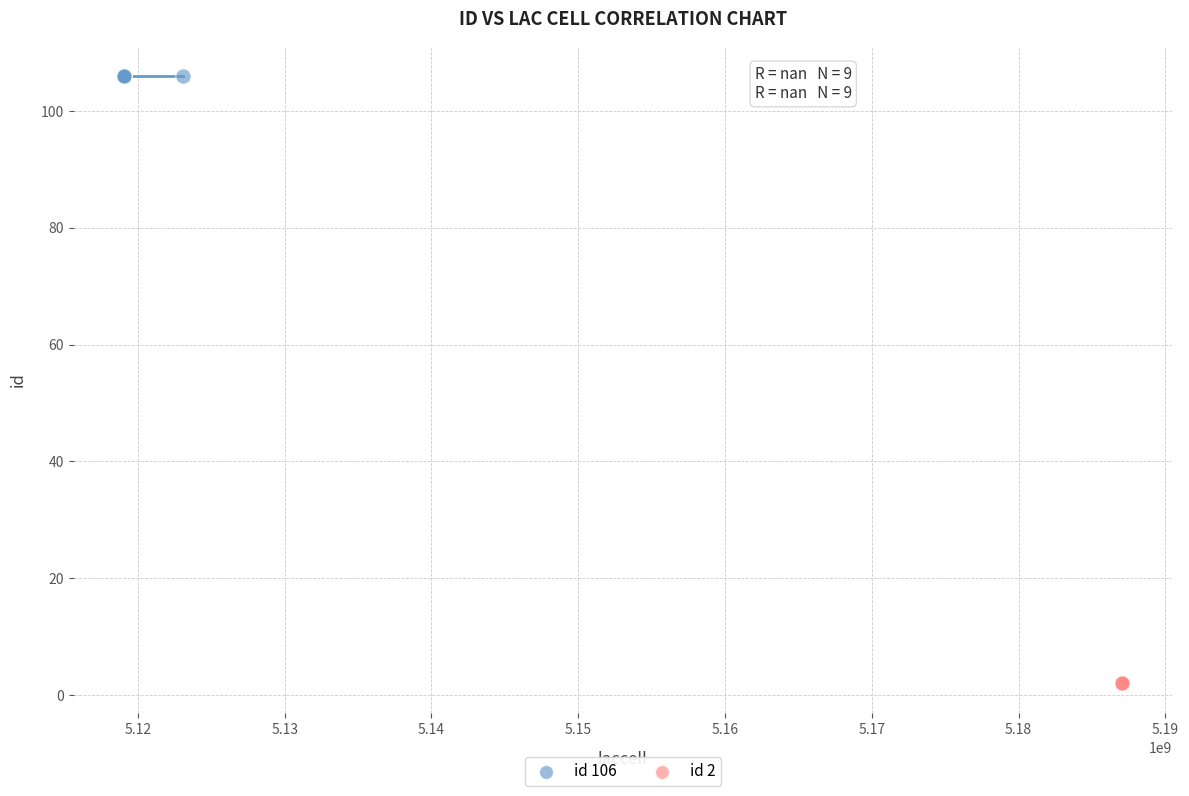

Which series reaches the maximum Y coordinate?

id 106